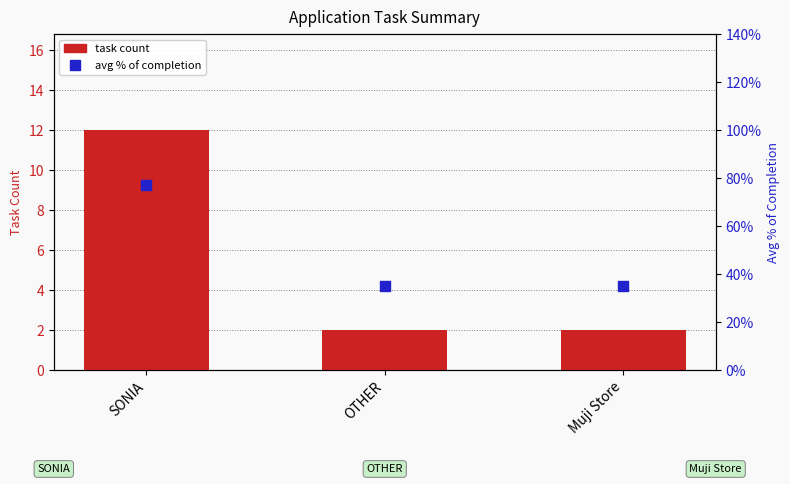

At which category is the sum across all series the highest?

SONIA